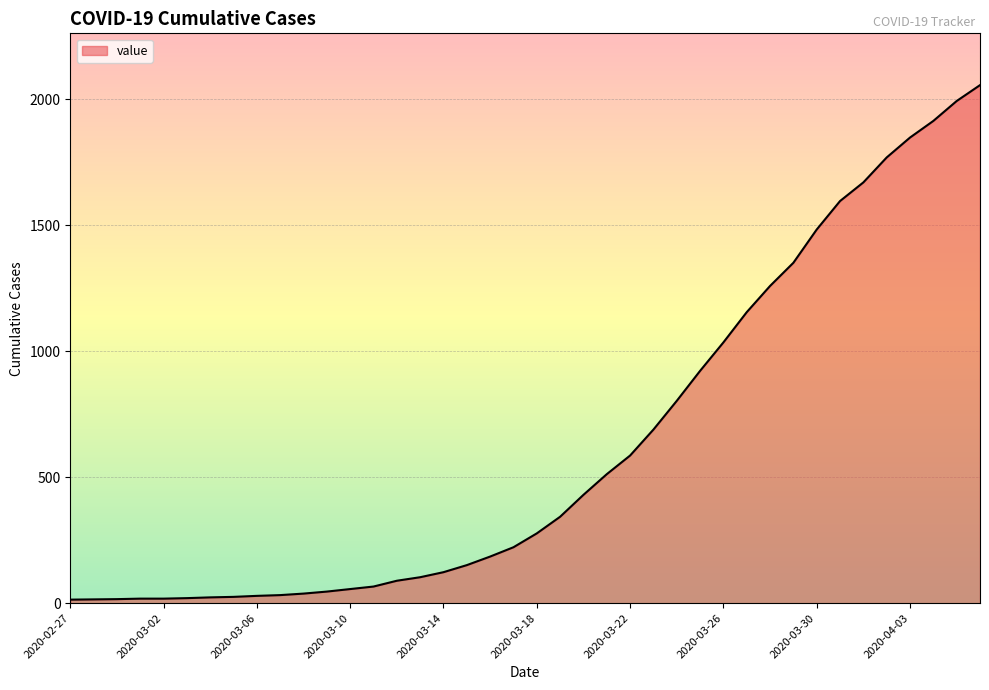

What is the maximum value shown in the chart?

2056